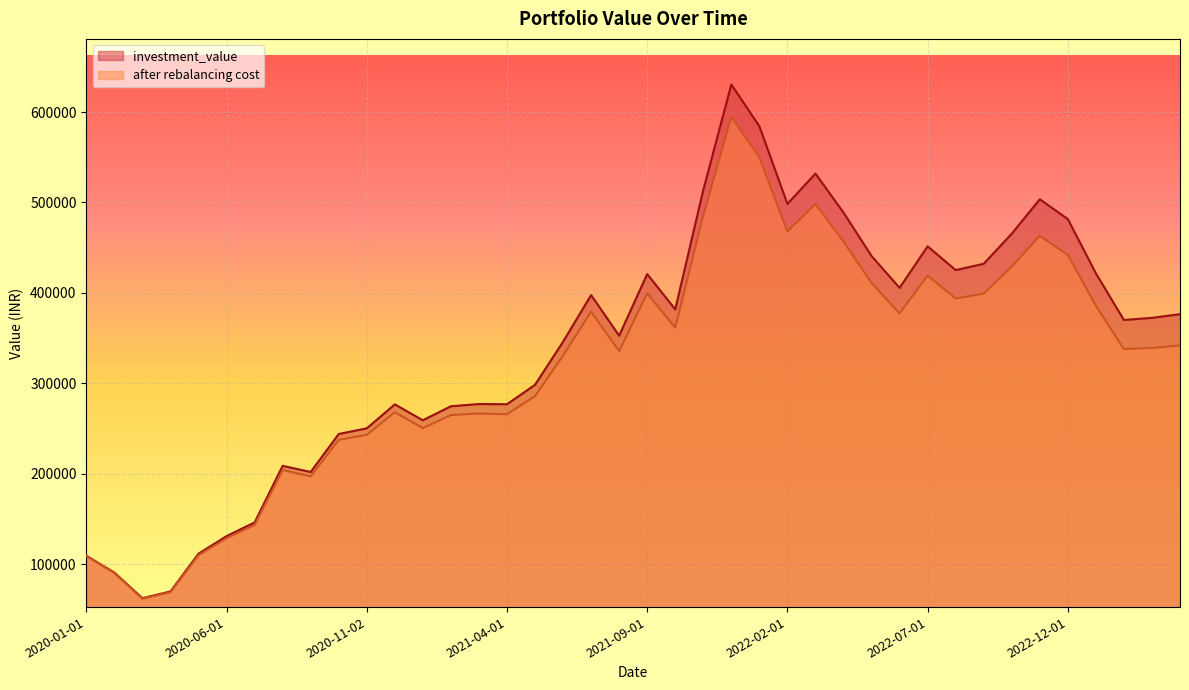

True or false: investment_value and after rebalancing cost intersect in this chart.

False